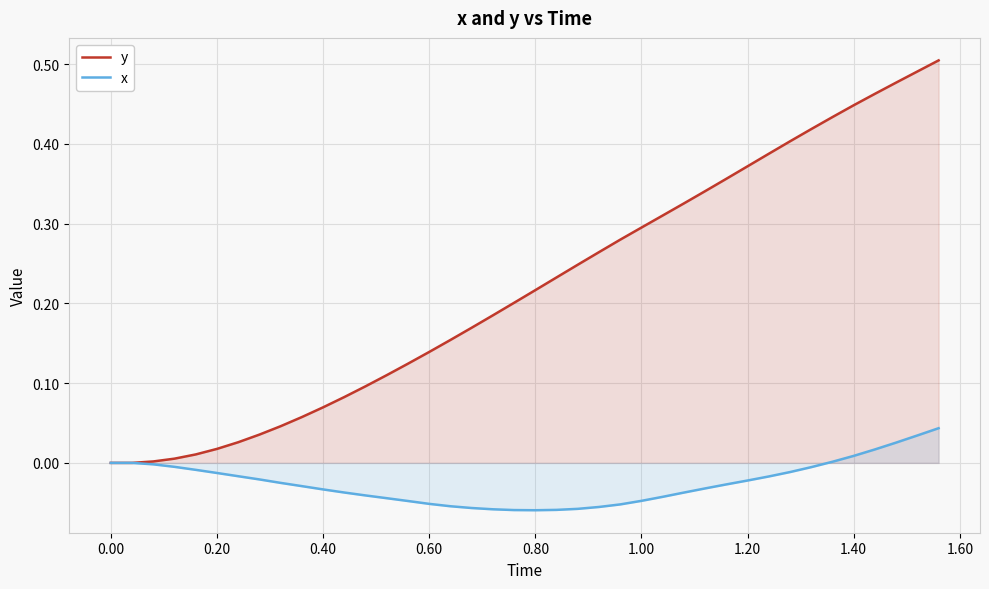

Which series has the widest spread of values?

y